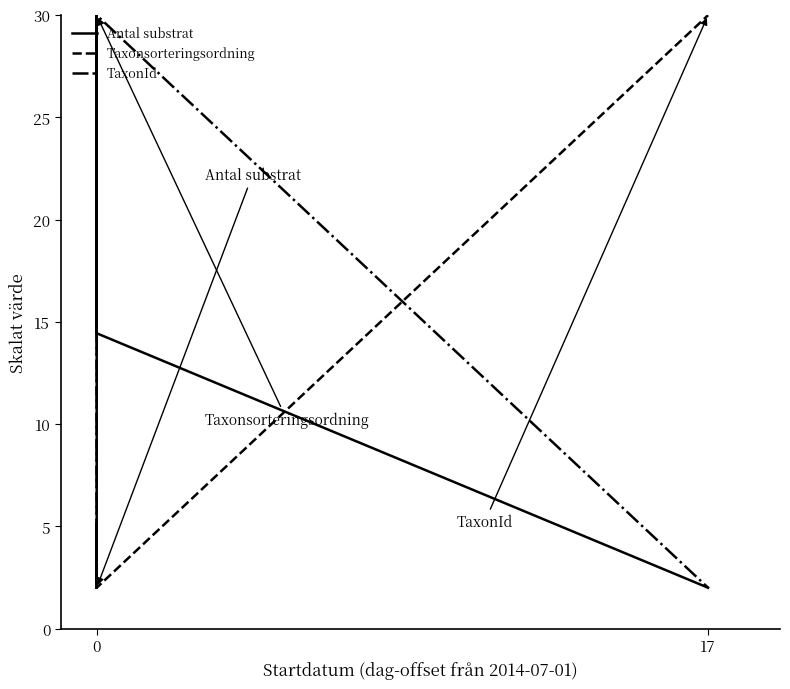

True or false: Taxonsorteringsordning has more than 0 points higher than both neighbors.

False